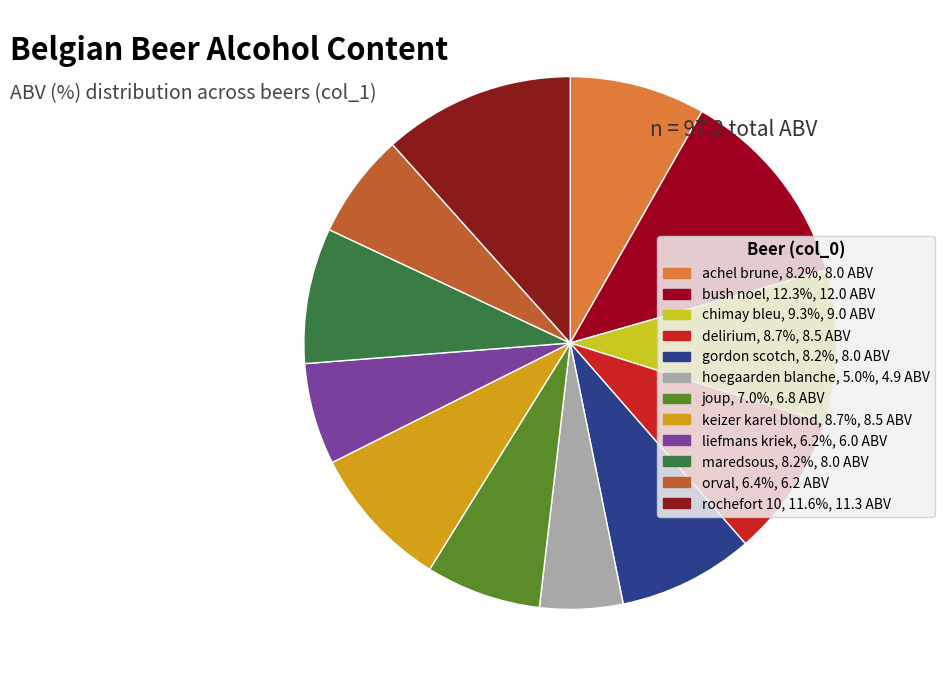

Is there a majority slice in this chart?

No